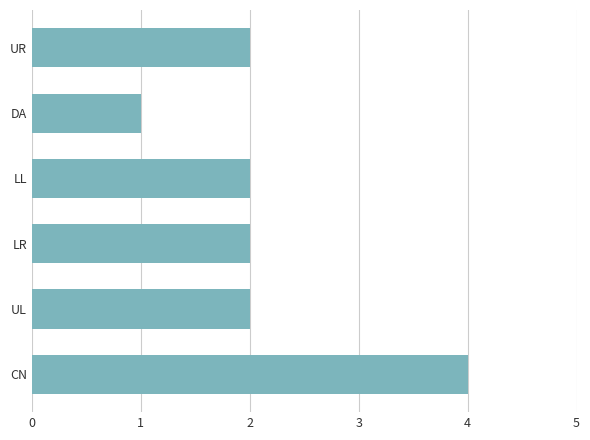

What is the ratio of the value at UL to the value at LL?

1.0